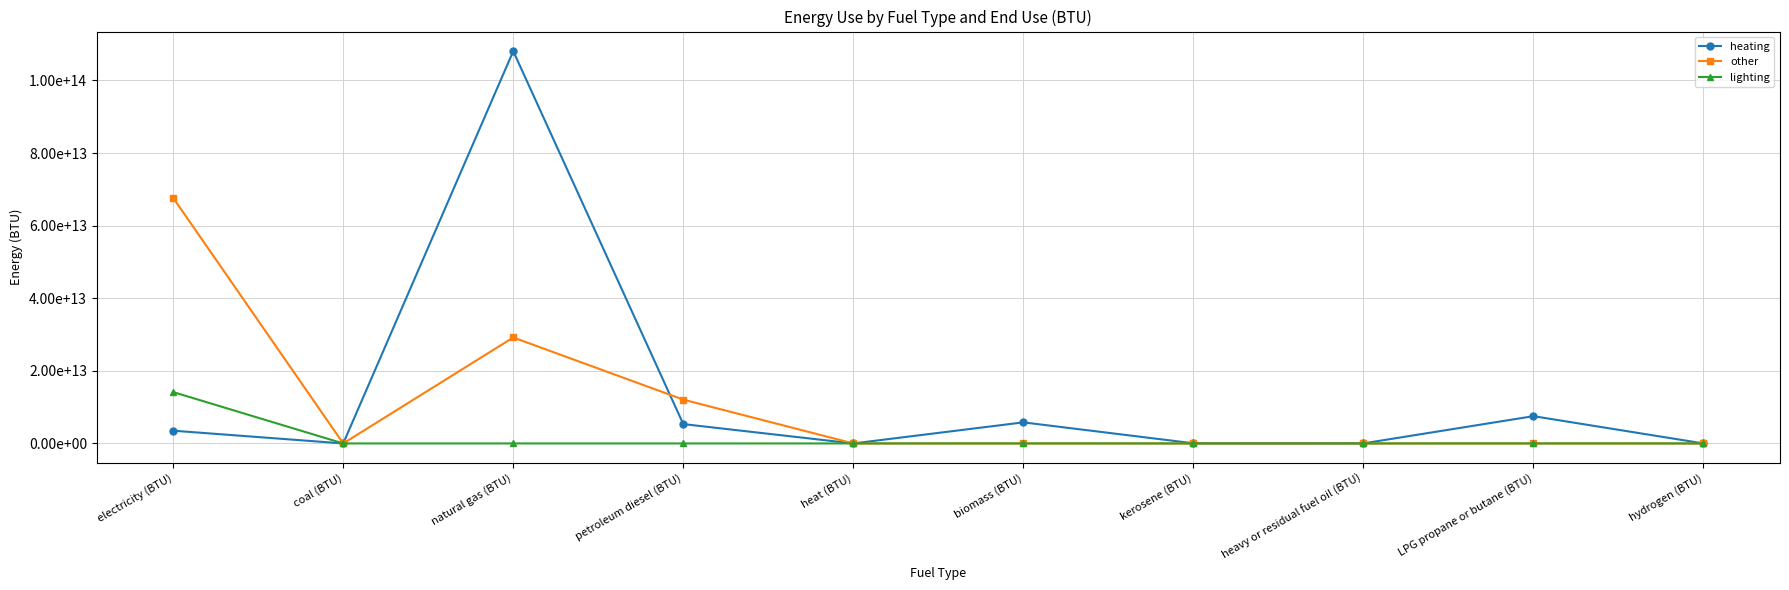

Reading left to right, transcribe all the data shown in this chart.

heating: 3514021214373.0	0.0	108073909518670.0	5328585642681.8	0.0	5806000000000.0	45000000000.0	18000000000.0	7515000000000.0	0.0
other: 67658783114598.4	0.0	29191804950272.7	12070414357318.2	0.0	0.0	0.0	0.0	0.0	0.0
lighting: 14149174379318.0	0.0	0.0	0.0	0.0	0.0	0.0	0.0	0.0	0.0